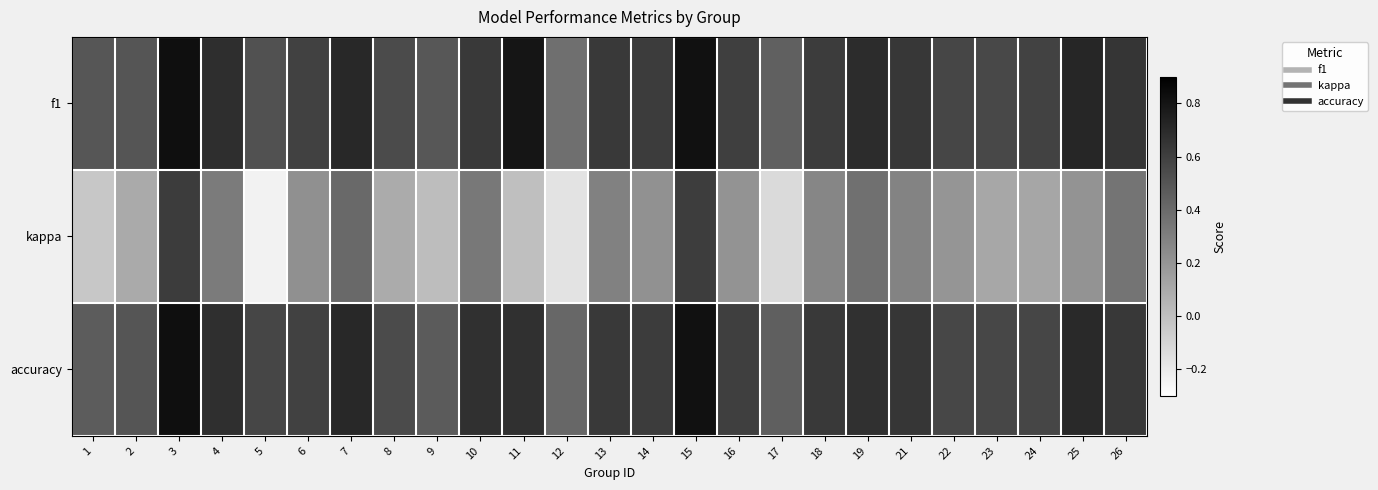

Reading left to right, transcribe all the data shown in this chart.

f1: 1=0.5	2=0.5	3=0.8	4=0.7	5=0.5	6=0.6	7=0.7	8=0.5	9=0.5	10=0.6	11=0.8	12=0.4	13=0.6	14=0.6	15=0.8	16=0.6	17=0.4	18=0.6	19=0.7	21=0.6	22=0.6	23=0.6	24=0.6	25=0.7	26=0.6
kappa: 1=-0.0	2=0.1	3=0.6	4=0.3	5=-0.2	6=0.2	7=0.4	8=0.1	9=0.0	10=0.3	11=0.0	12=-0.2	13=0.3	14=0.2	15=0.6	16=0.2	17=-0.1	18=0.3	19=0.4	21=0.3	22=0.2	23=0.1	24=0.1	25=0.2	26=0.4
accuracy: 1=0.5	2=0.5	3=0.8	4=0.7	5=0.6	6=0.6	7=0.7	8=0.5	9=0.5	10=0.7	11=0.7	12=0.4	13=0.6	14=0.6	15=0.8	16=0.6	17=0.5	18=0.6	19=0.7	21=0.6	22=0.6	23=0.6	24=0.6	25=0.7	26=0.6